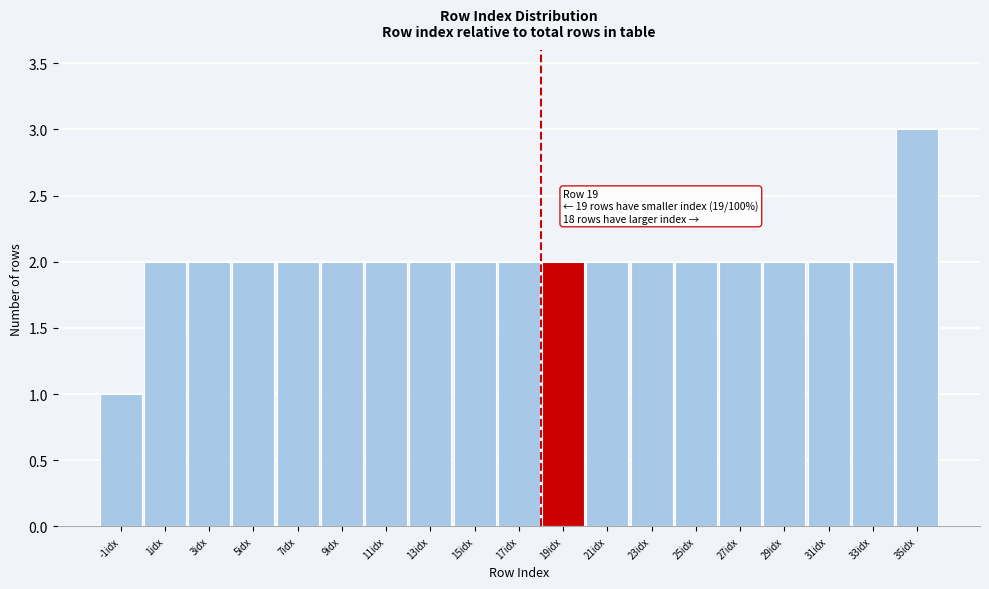

Reading left to right, transcribe all the data shown in this chart.

-1idx=1	1idx=2	3idx=2	5idx=2	7idx=2	9idx=2	11idx=2	13idx=2	15idx=2	17idx=2	19idx=2	21idx=2	23idx=2	25idx=2	27idx=2	29idx=2	31idx=2	33idx=2	35idx=3